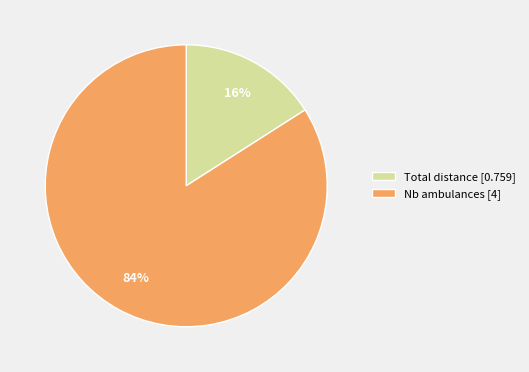

To the nearest percent, what is the combined percentage of Total distance and Nb ambulances?

100%